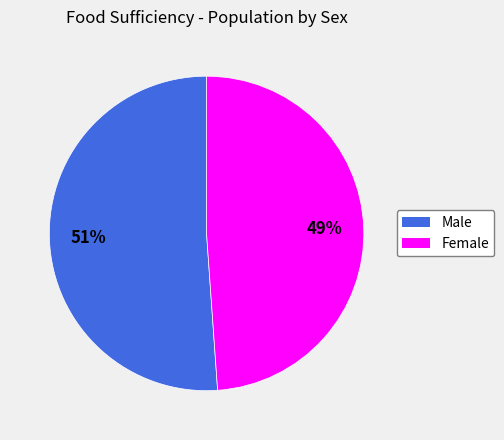

To the nearest percent, what is the average slice percentage?

50%